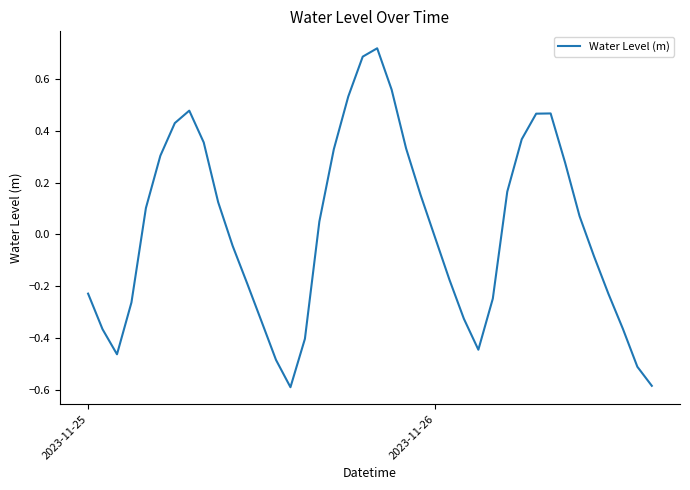

What is the difference between the maximum and minimum values?

1.3